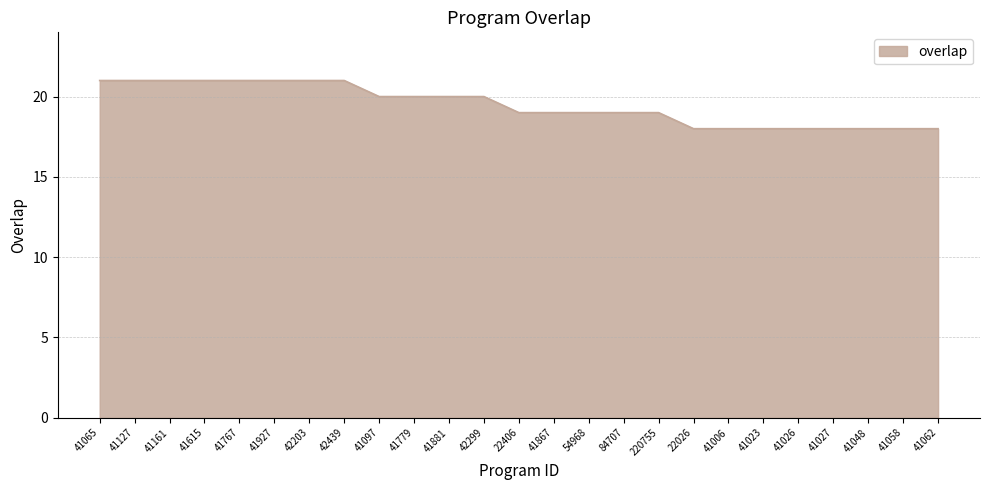

What is the difference between the maximum and minimum values?

3